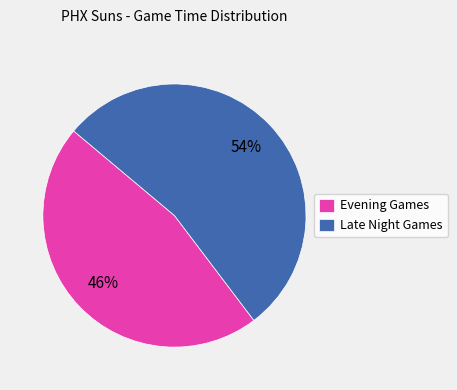

True or false: Late Night Games accounts for 54% of the total.

True